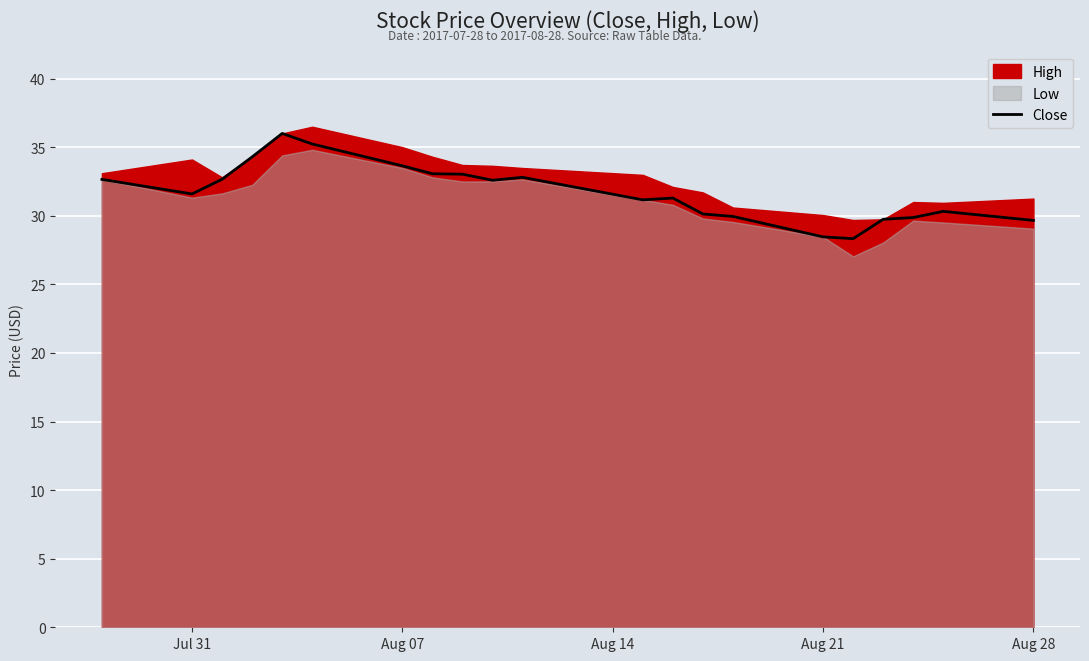

The Close series shows 21.5 at Jul 31. True or false?

False